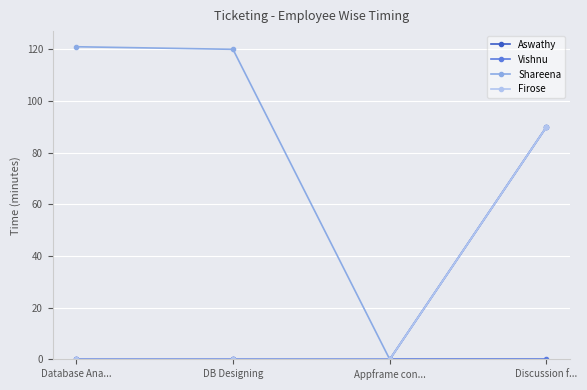

True or false: Vishnu and Firose cross at least once.

False